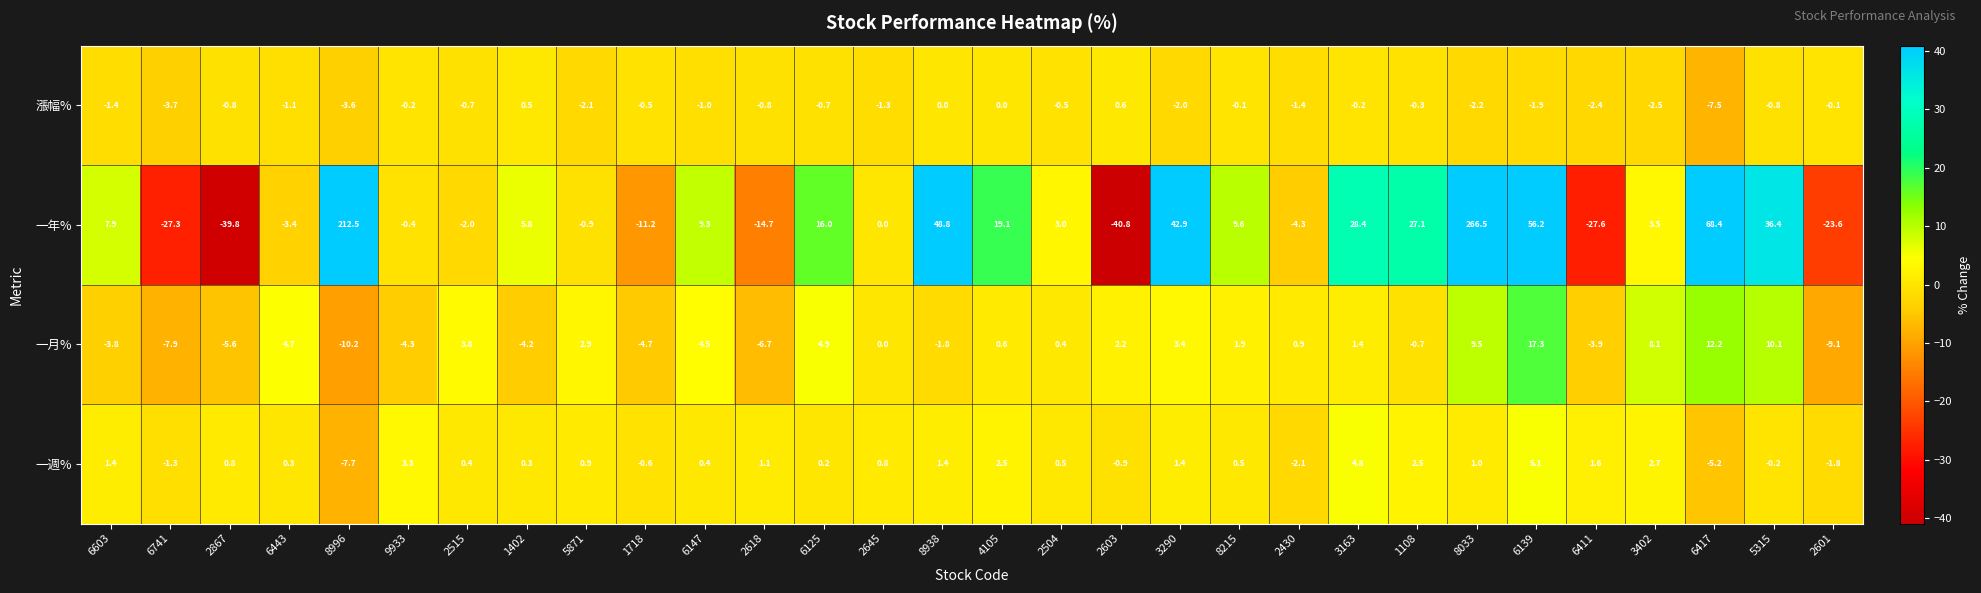

What is the difference between the second highest and second lowest values in the 漲幅% series?

4.2